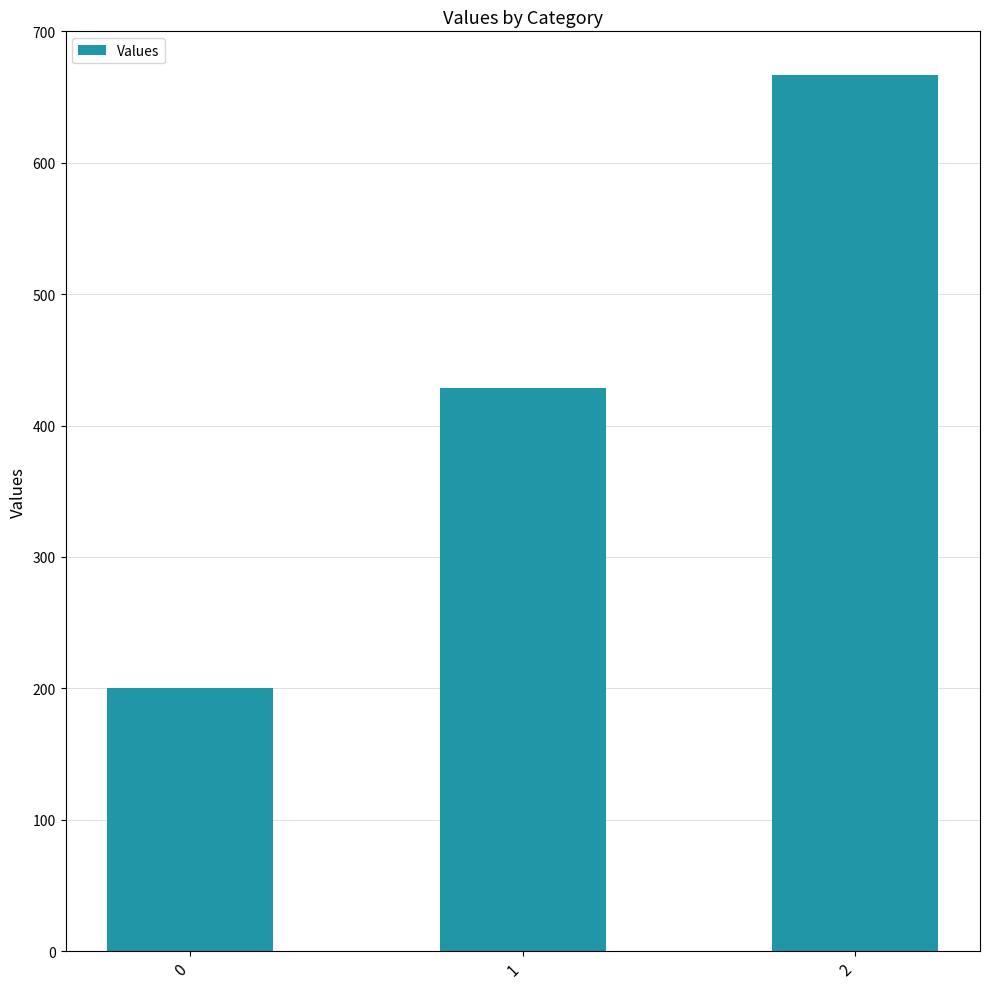

List the labels in order of value, largest first.

2, 1, 0